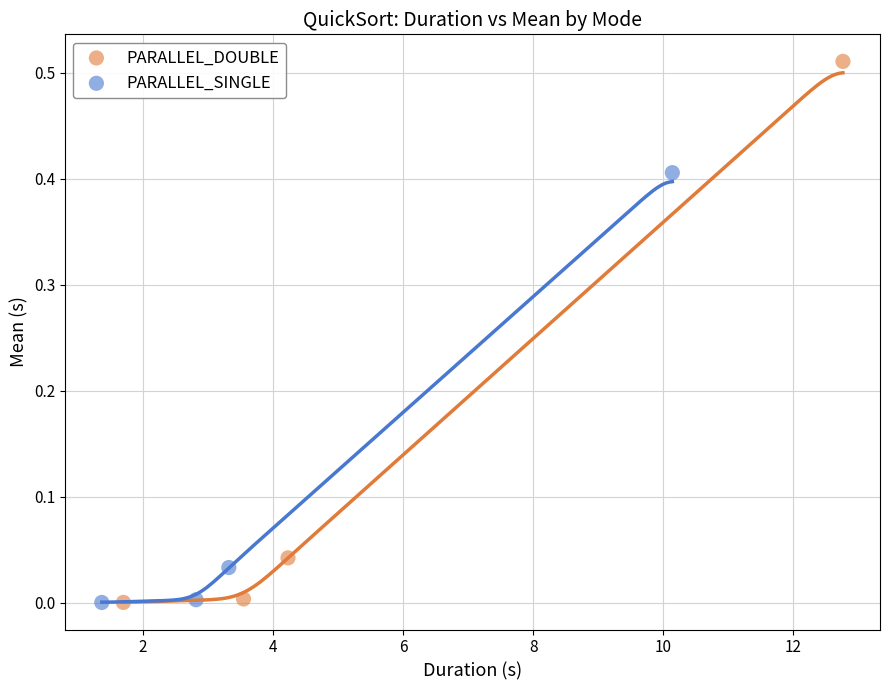

Which series has the widest spread of Y values?

PARALLEL_DOUBLE